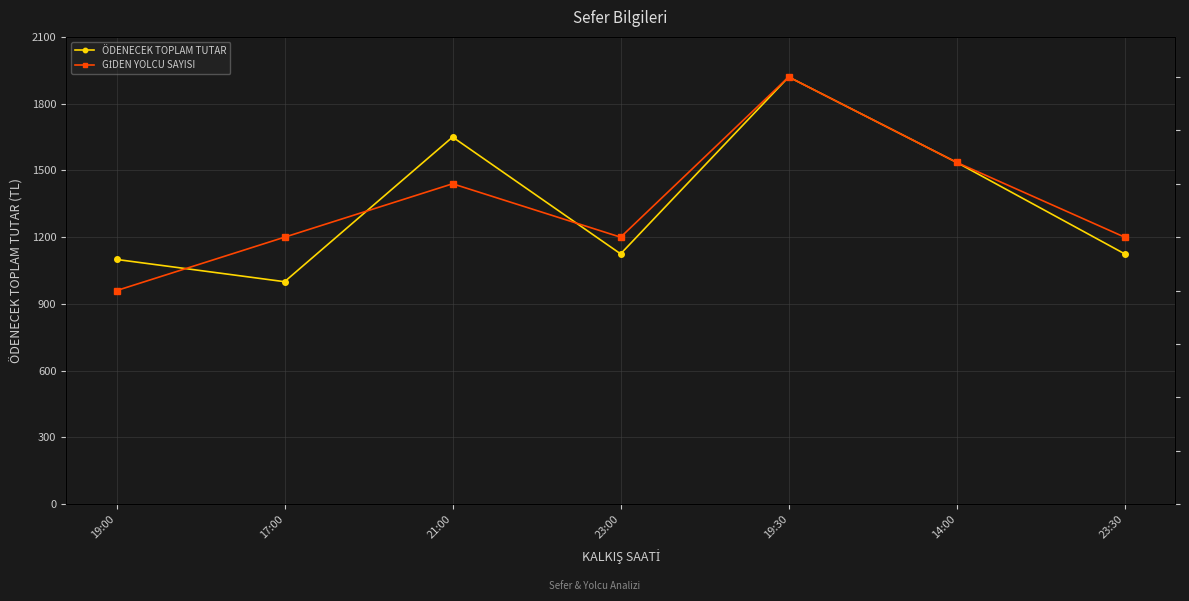

What is the sum of the GİDEN YOLCU SAYISI values at 19:30 and 23:30?

3120